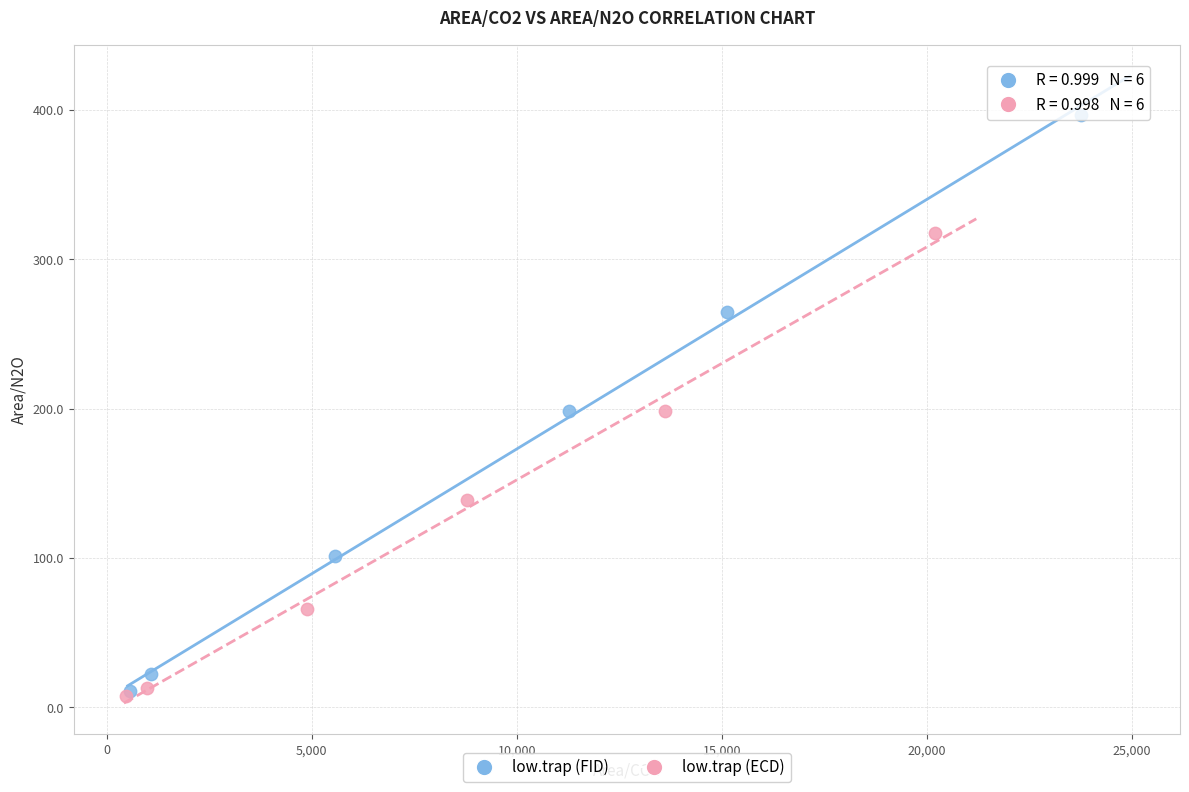

Which series reaches the maximum Y coordinate?

low.trap (FID)